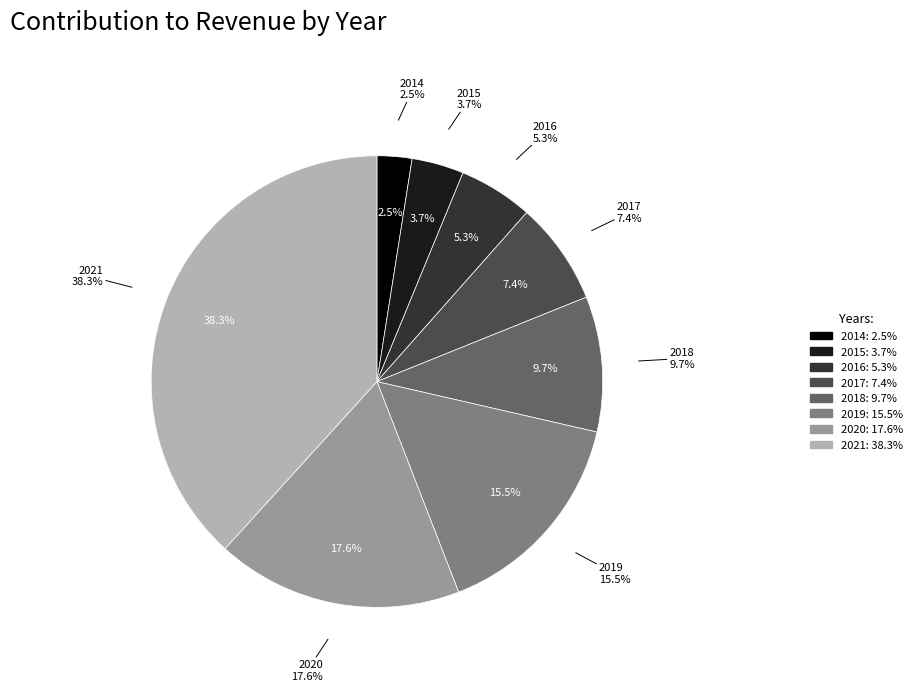

To the nearest percent, what is the average slice percentage?

12%